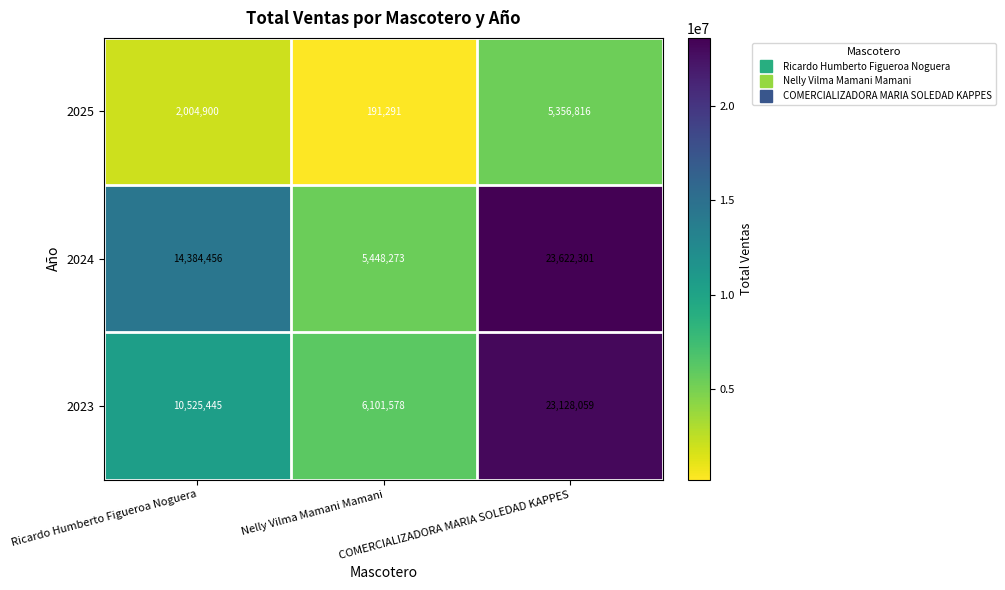

What is the difference between the second highest and minimum values in the 2024 series?

8936183